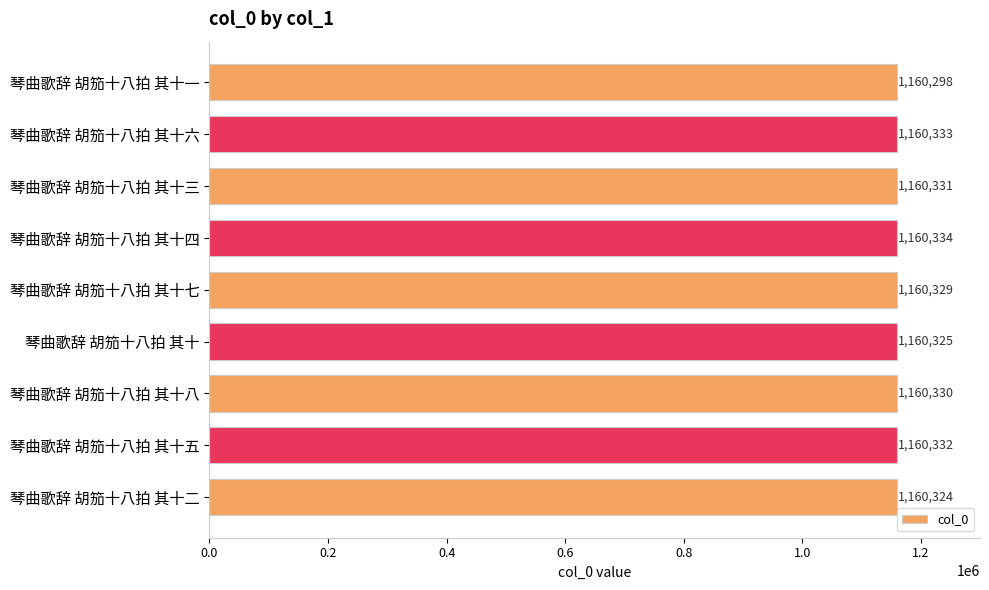

Read the value at 琴曲歌辞 胡笳十八拍 其十四.

1160334